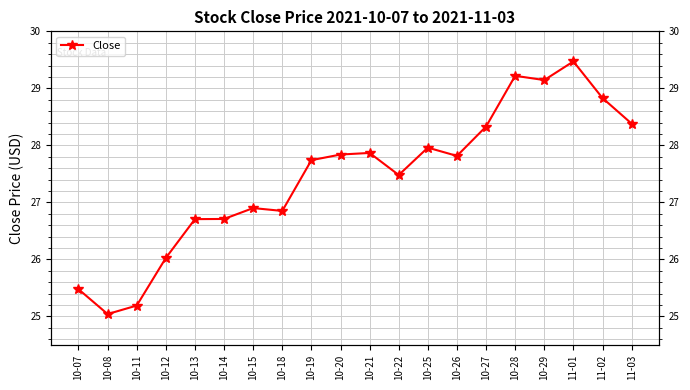

Is it true that the value at 10-25 is 17.9?

False